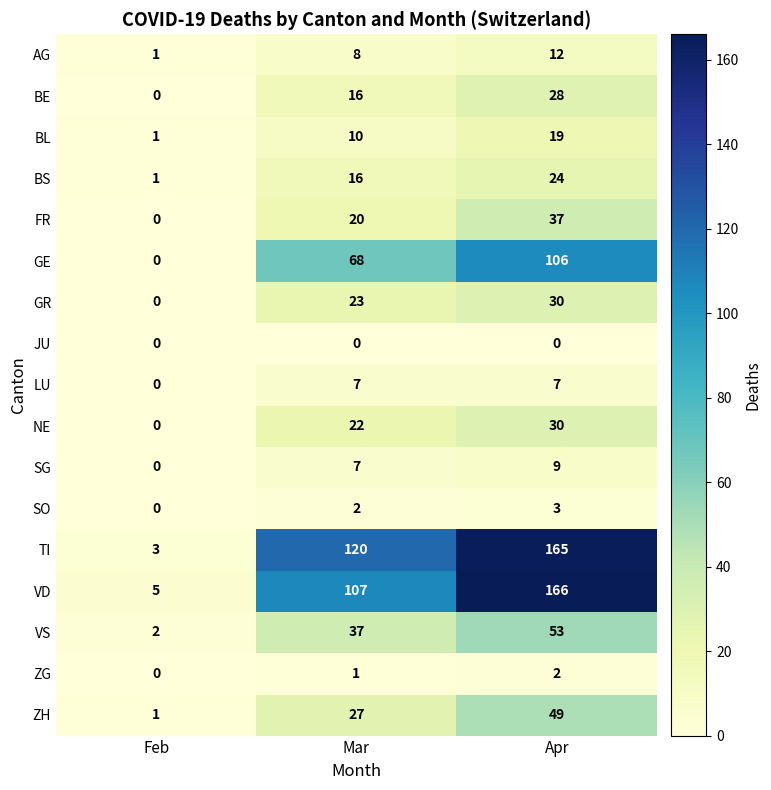

Which series has the largest range (max minus min)?

TI